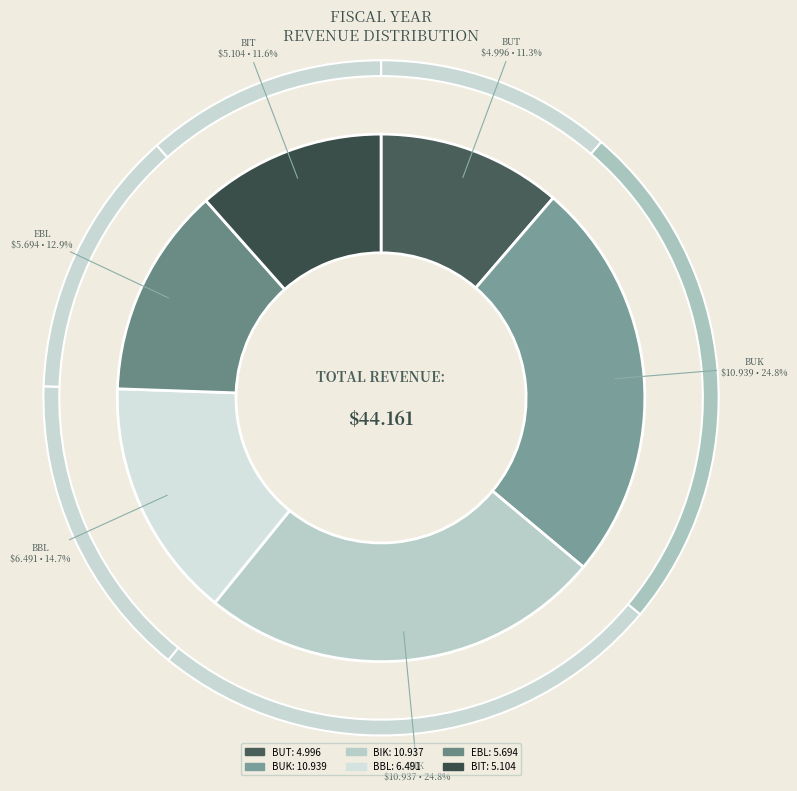

Which category has the smallest portion of the pie?

BUT